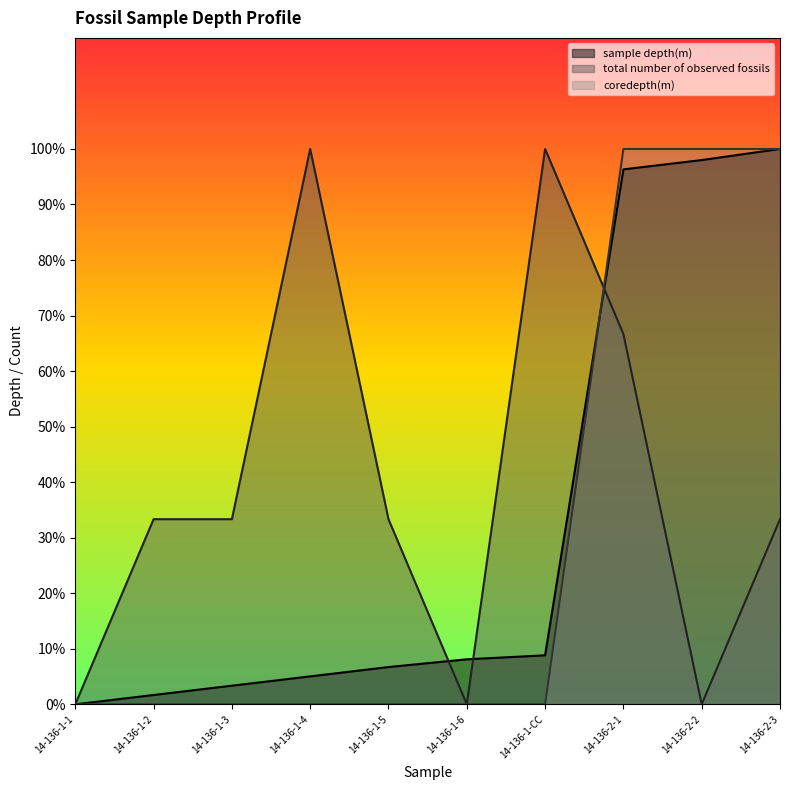

How many values in coredepth(m) are above zero?

3